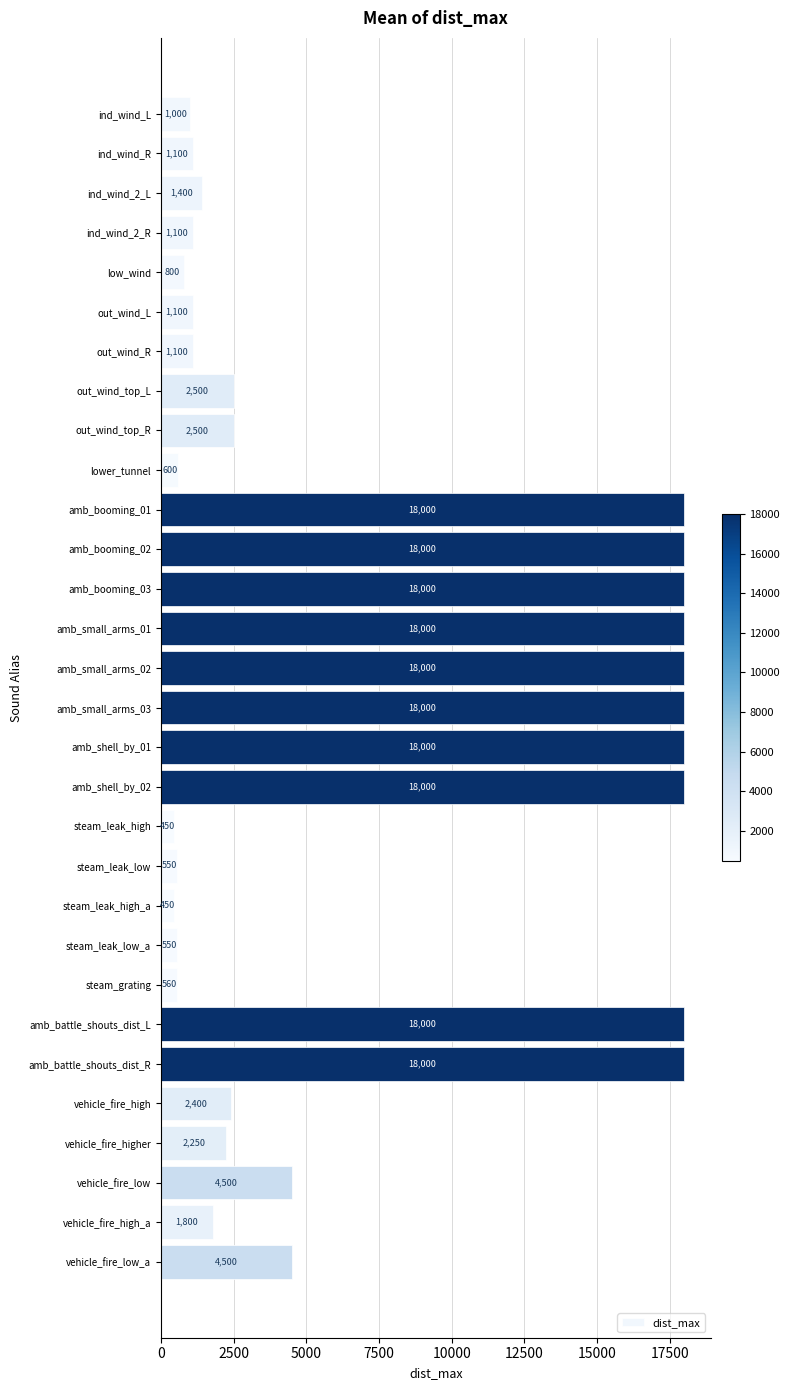

Reading bottom to top, transcribe all the data shown in this chart.

4500	1800	4500	2250	2400	18000	18000	560	550	450	550	450	18000	18000	18000	18000	18000	18000	18000	18000	600	2500	2500	1100	1100	800	1100	1400	1100	1000